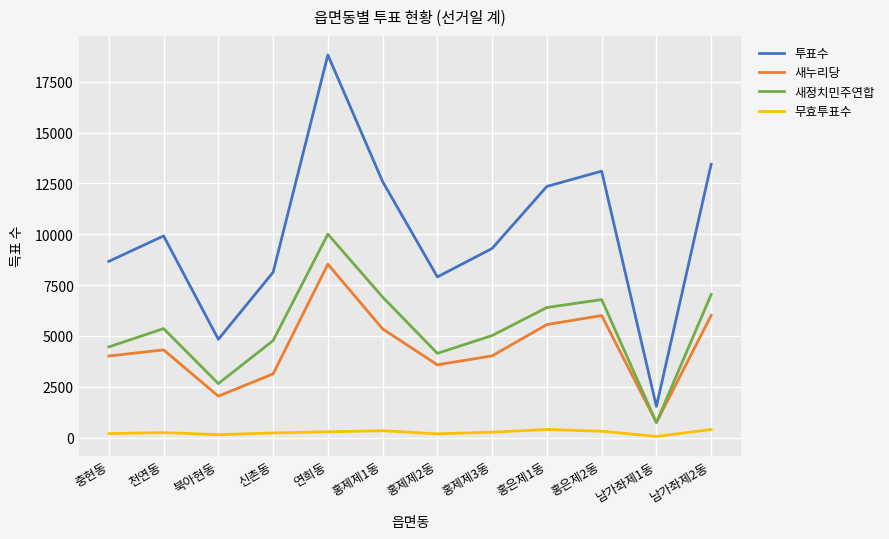

True or false: 새누리당 has a value of 15287 at 연희동.

False